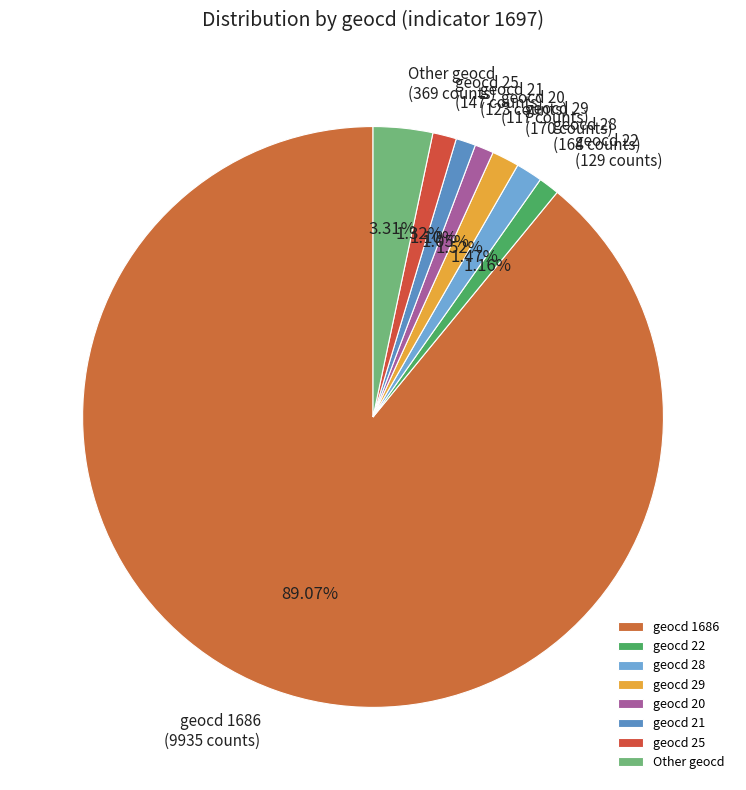

Is it true that geocd 20 is 11% of the pie?

False